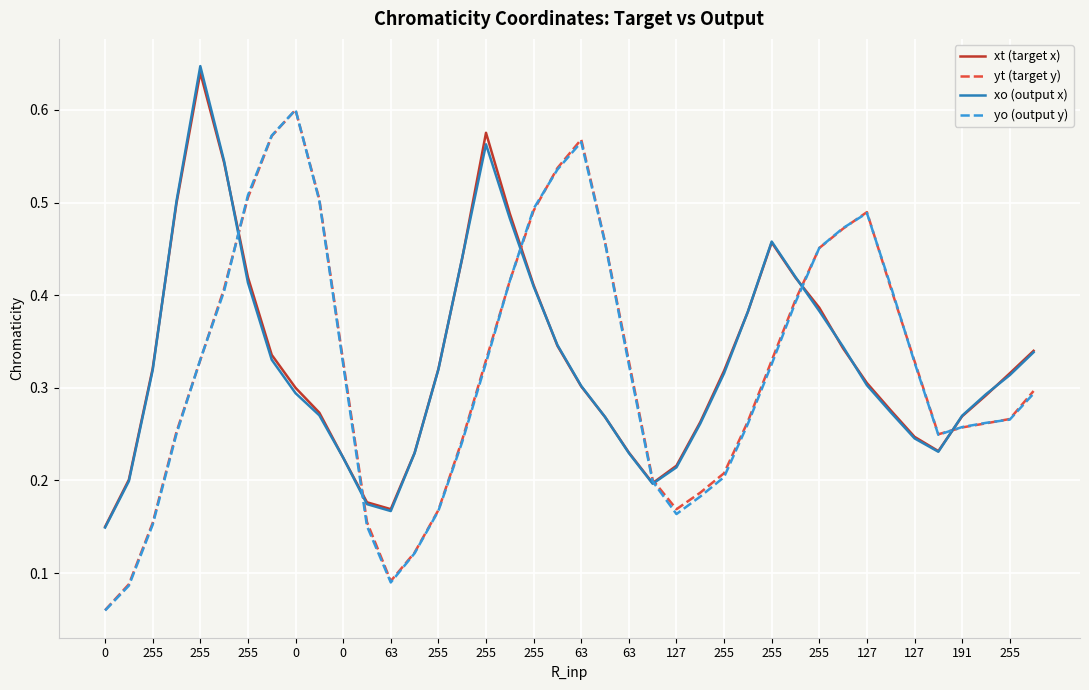

Which series has the widest spread of values?

yo (output y)